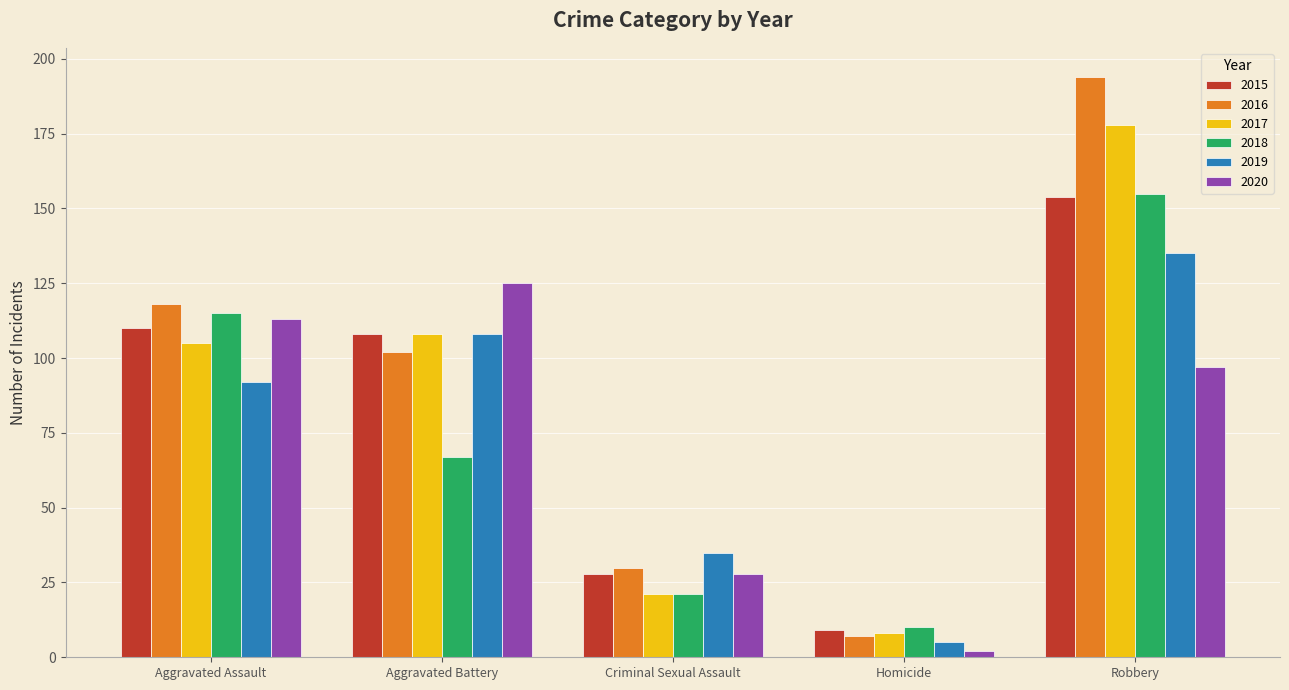

At how many categories does at least one series exceed 140?

1